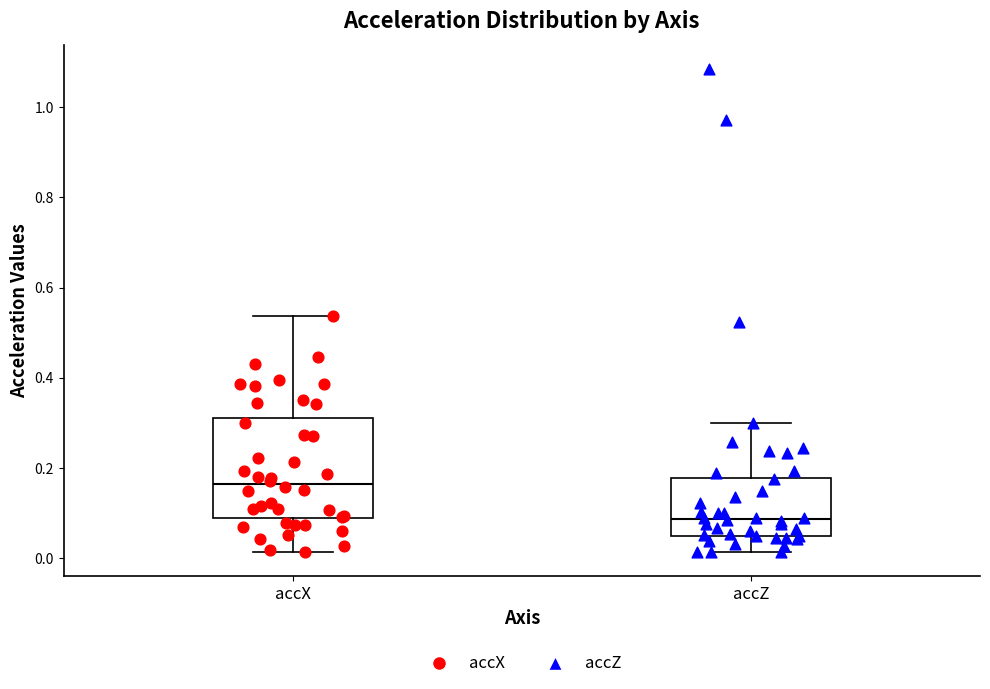

Which box's median line is the highest?

accX